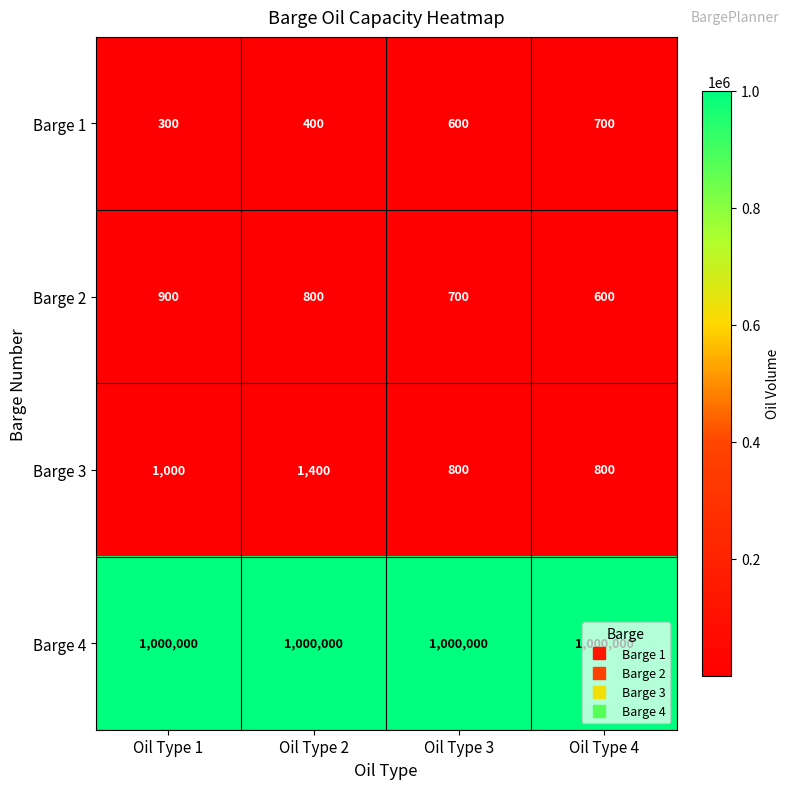

At which category is the sum across all series the highest?

Oil Type 2